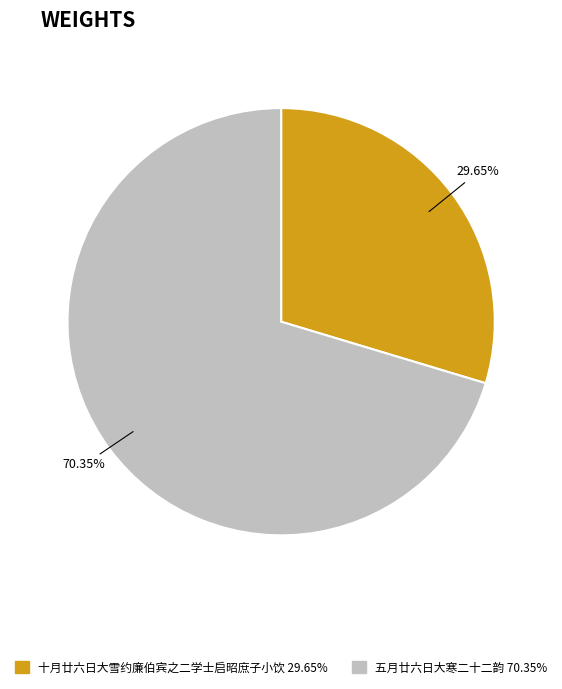

Is there a majority slice in this chart?

Yes